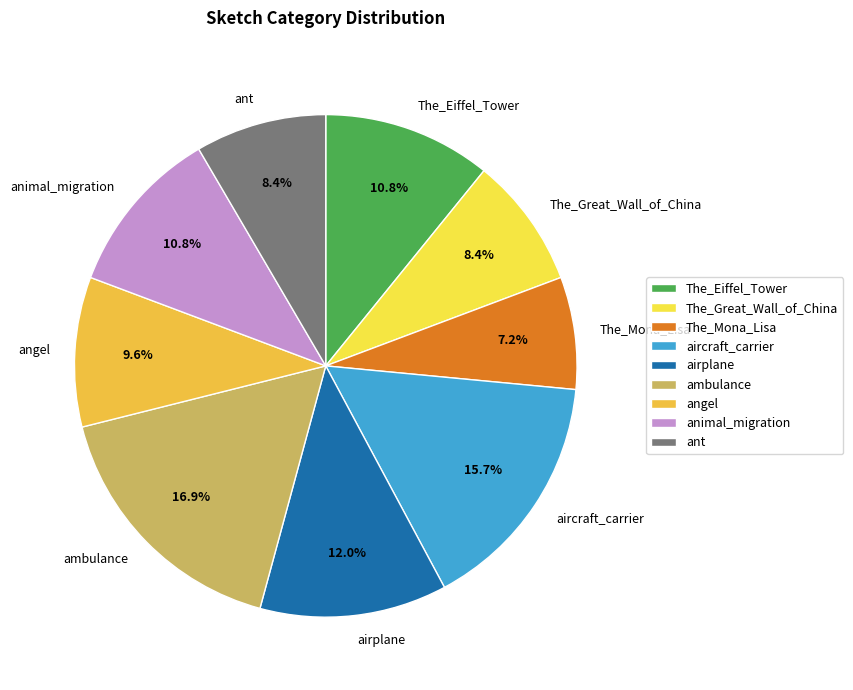

Is there a majority slice in this chart?

No